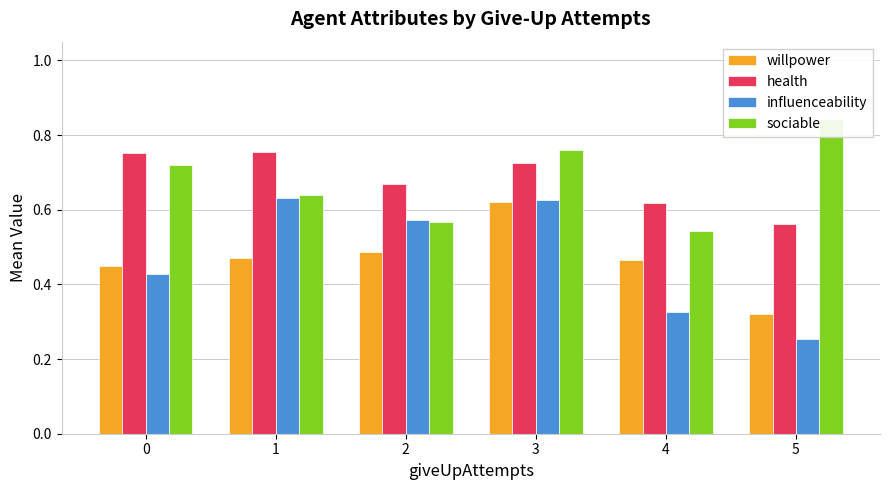

What are all the series names shown in the legend?

willpower, health, influenceability, sociable